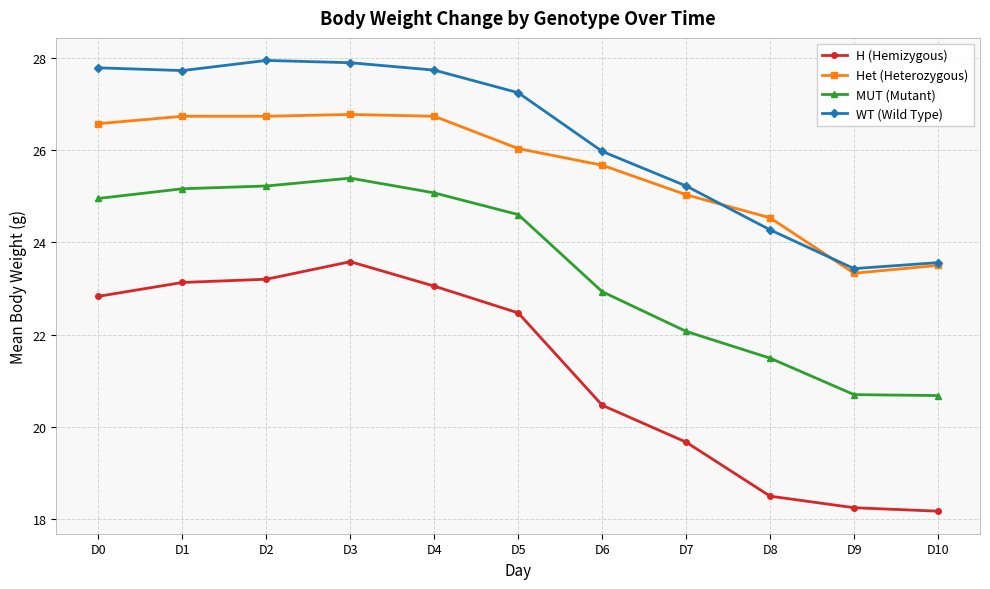

What is the value of the Het (Heterozygous) point at the 2nd from the left?

26.7